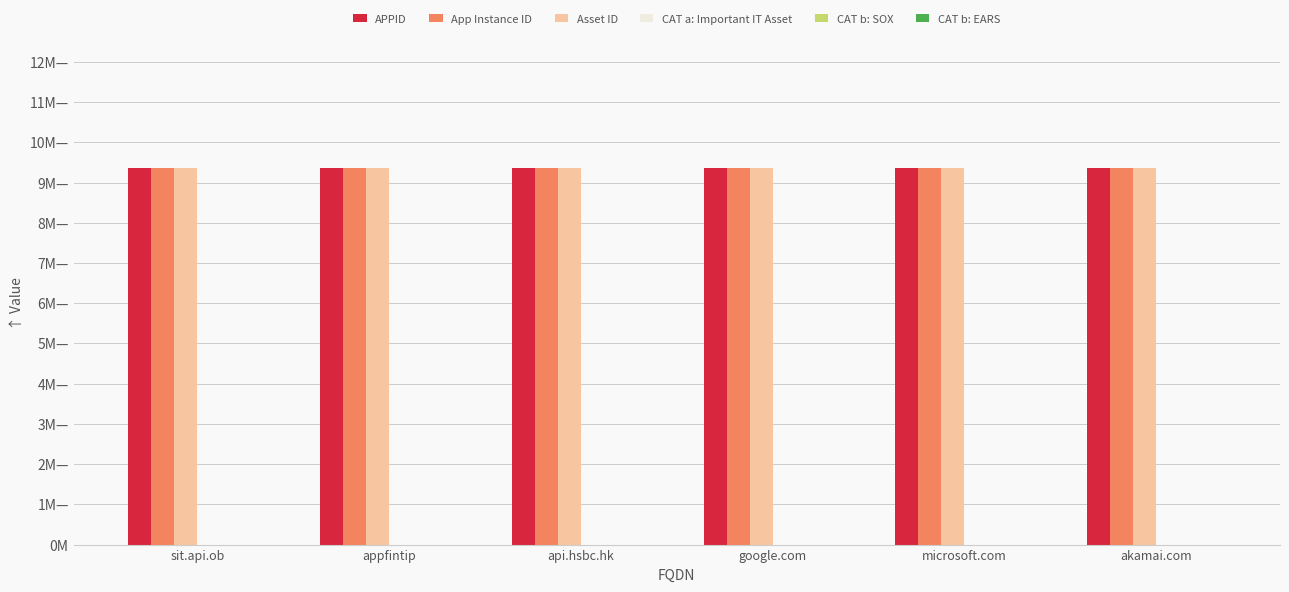

Which series has the largest total across all categories?

Asset ID